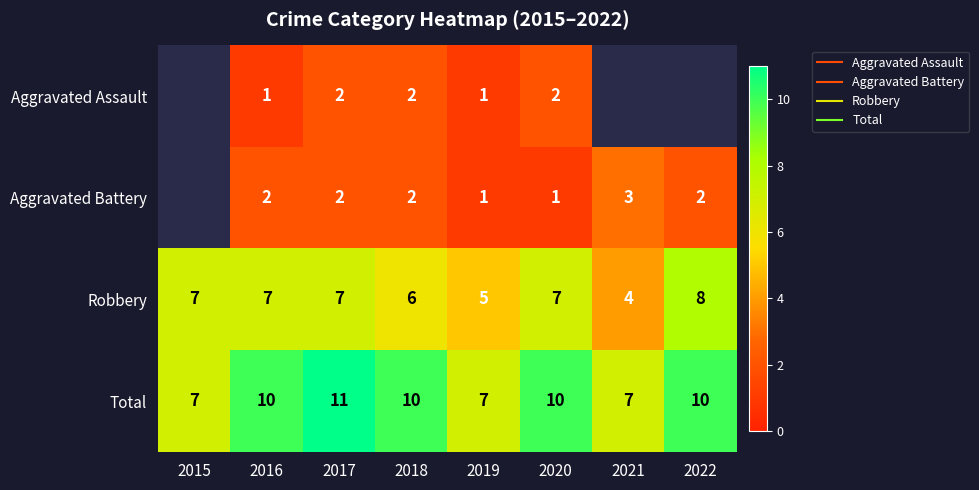

What is the approximate value of Aggravated Battery at 2019?

1.0